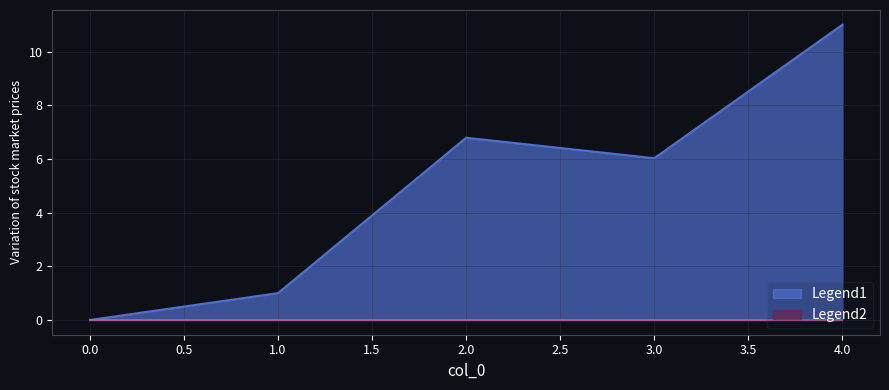

Reading left to right, list all the values displayed in this chart.

0.0	1.0	6.8	6.0	11.0